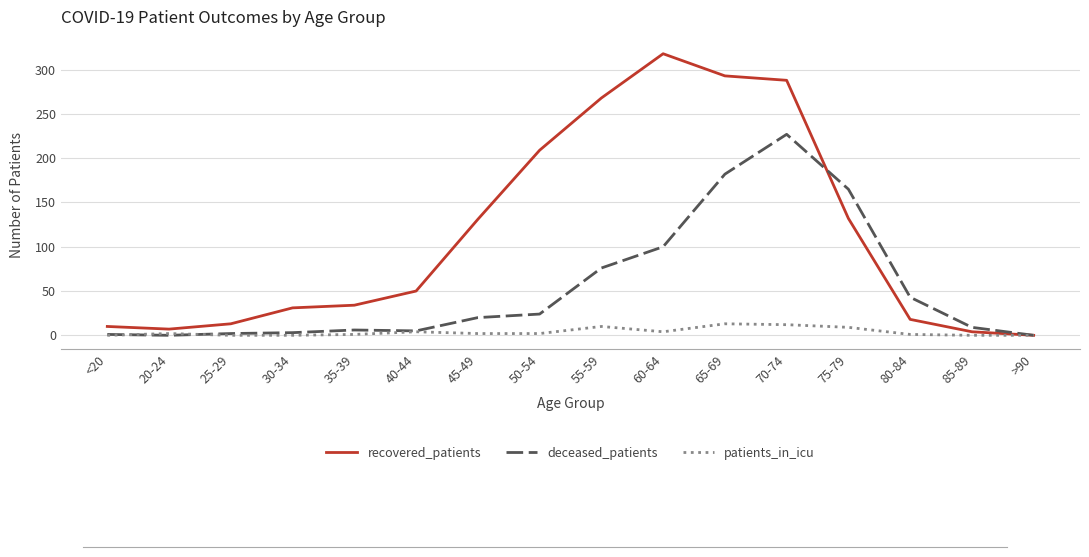

The recovered_patients series shows 132 at 75-79. True or false?

True